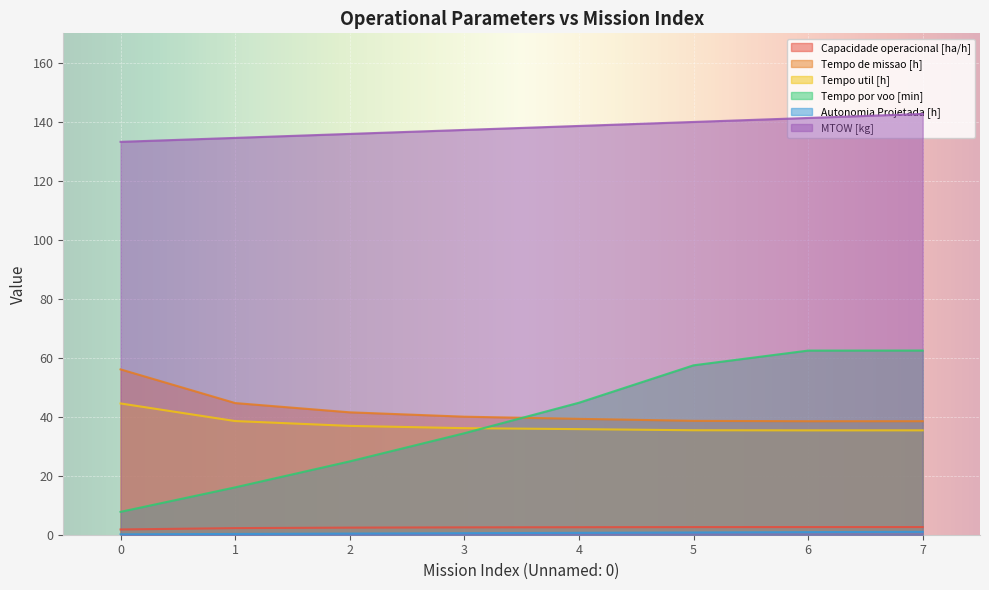

True or false: Autonomia Projetada [h] has a value of 1.3 at 6.

False